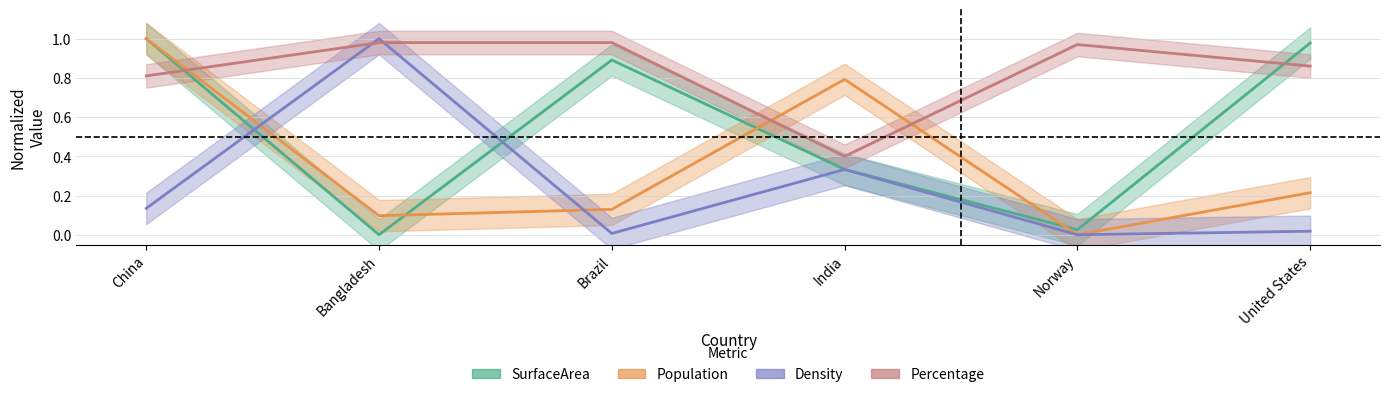

What is the sum of the Population values at Brazil and Norway?

0.1